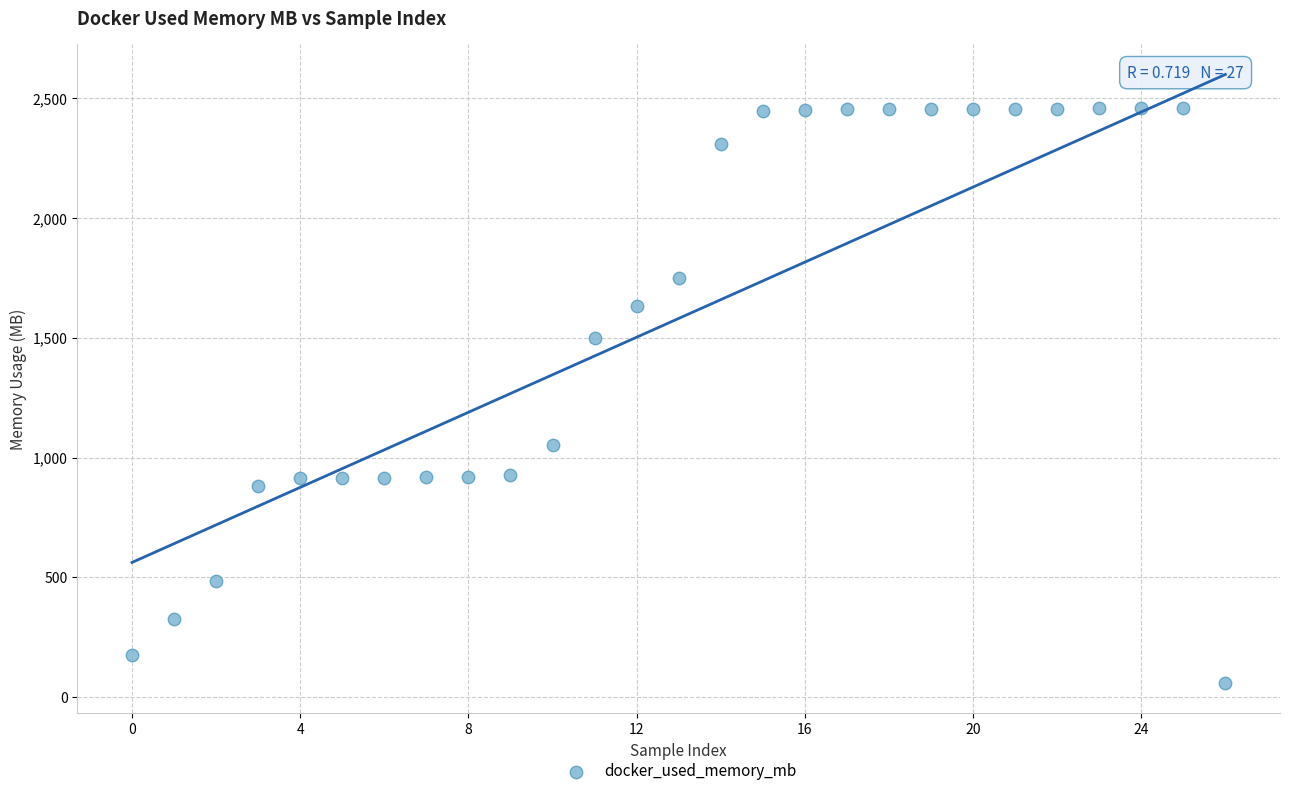

What Y value in the scatter plot is closest to 1258?

1050.9